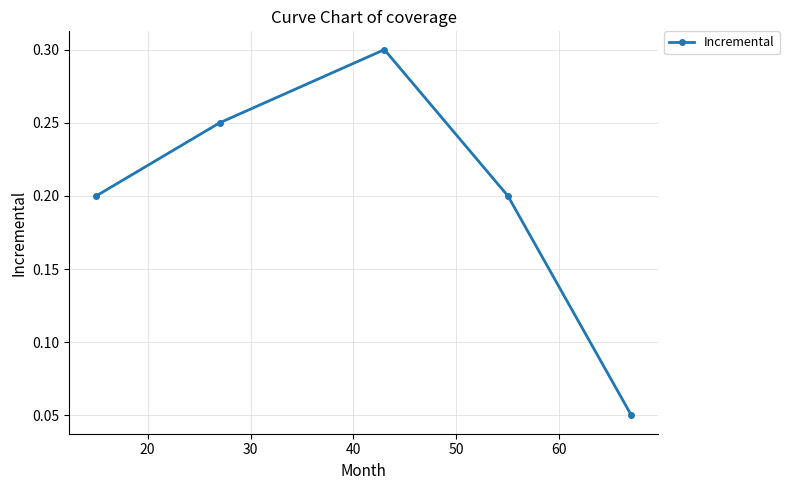

How many interior local peaks (higher than both neighbors) does the data have?

1